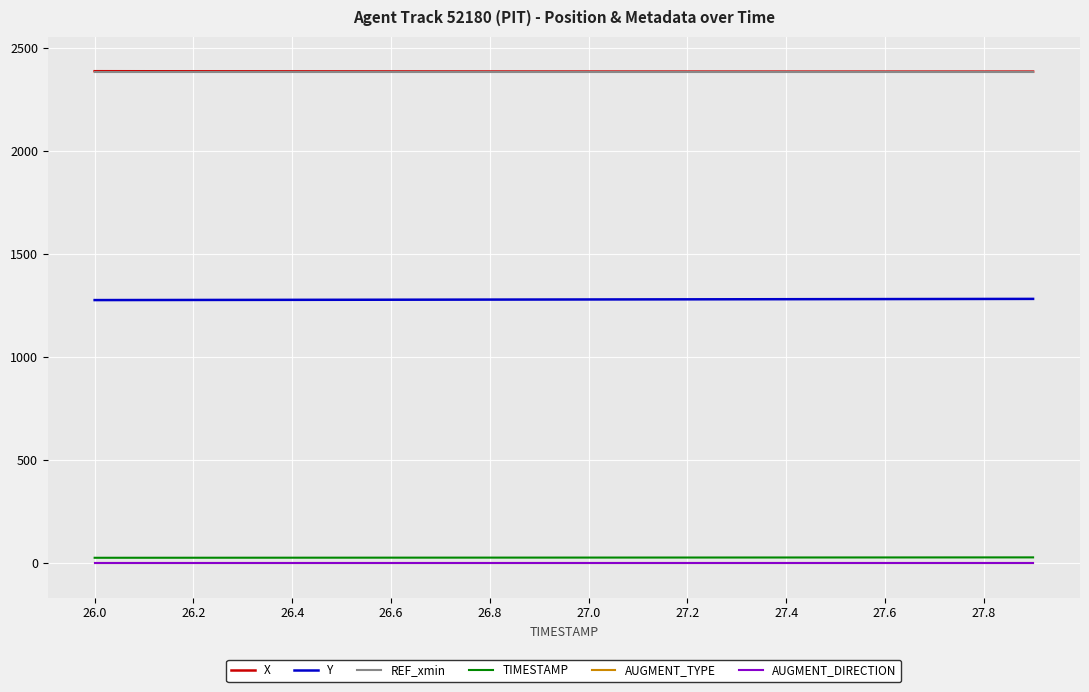

True or false: AUGMENT_DIRECTION and AUGMENT_TYPE intersect in this chart.

False